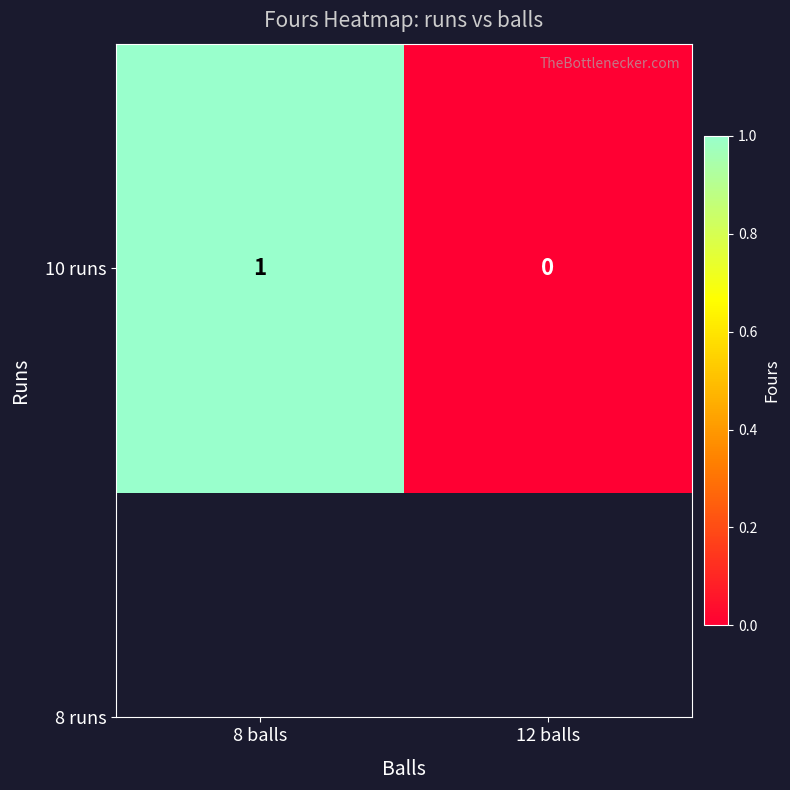

Between 8 balls and 12 balls, which is larger?

8 balls